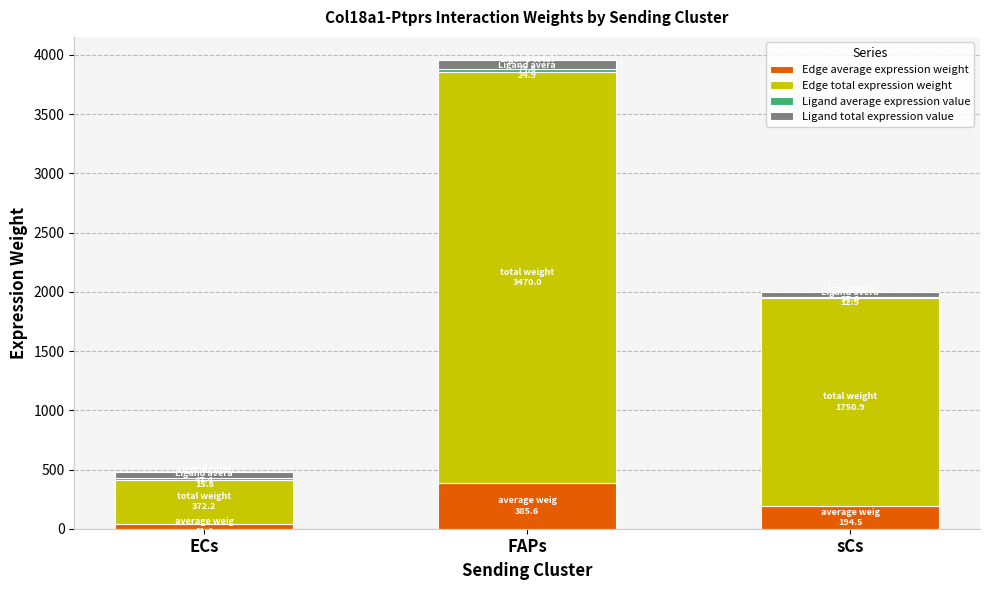

At which category is the sum across all series the highest?

FAPs